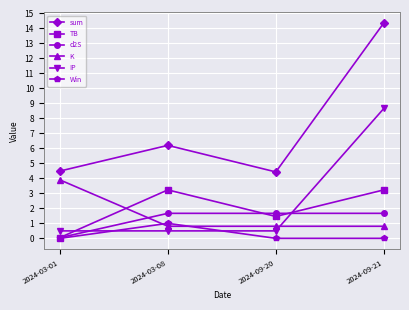

The d2S series shows 0.6 at 2024-09-21. True or false?

False